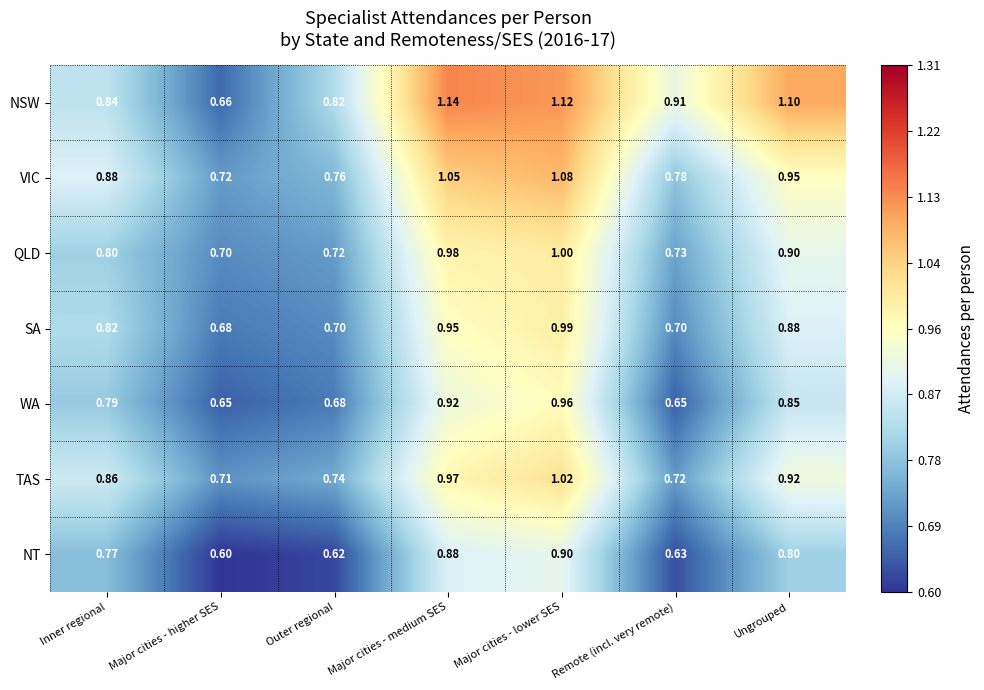

Rank the categories by NT value from highest to lowest.

Major cities - lower SES, Major cities - medium SES, Ungrouped, Inner regional, Remote (incl. very remote), Outer regional, Major cities - higher SES